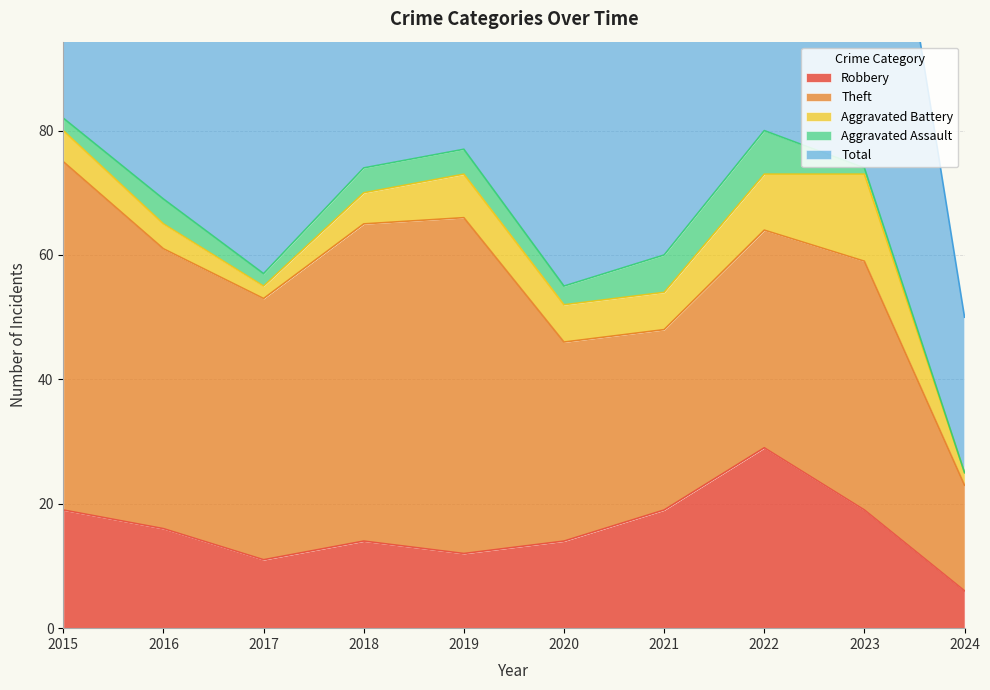

What value does the Robbery series have at 2021, to the nearest 5?

20